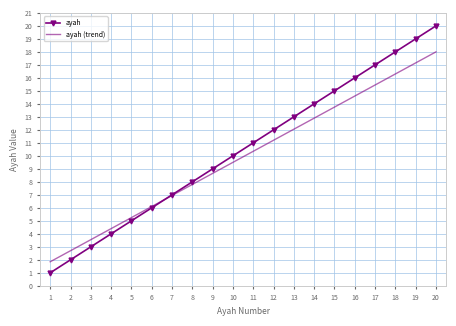

Rank the series by their average value, from lowest to highest.

ayah (trend), ayah